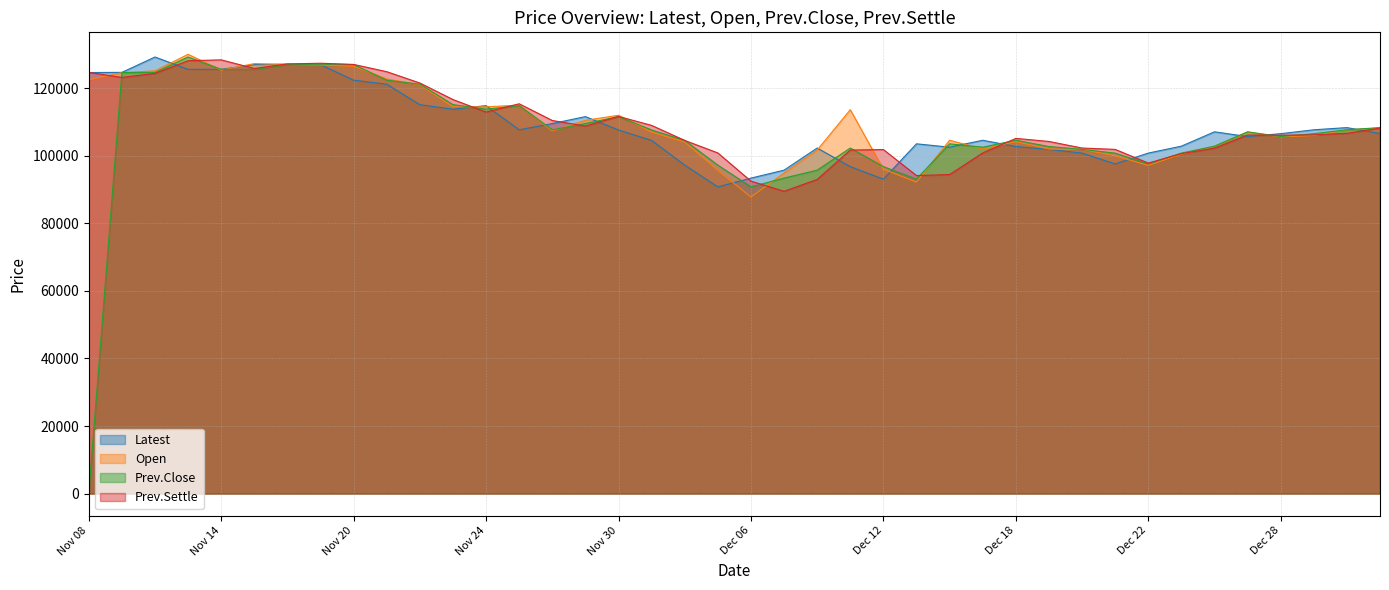

What is the value of the Latest point at the 37th from the left?

106550